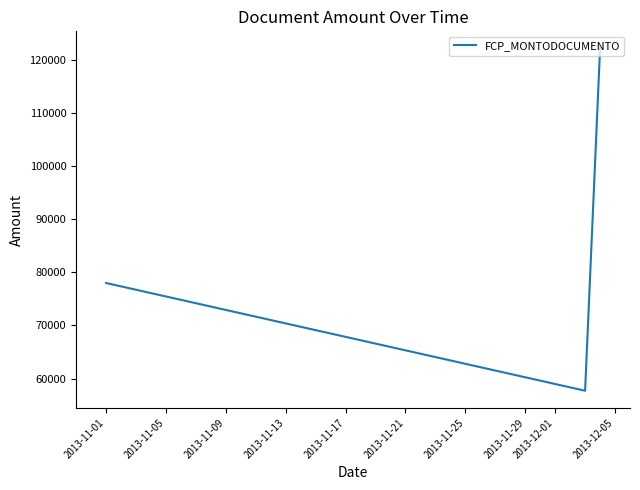

What is the maximum value shown in the chart?

122200